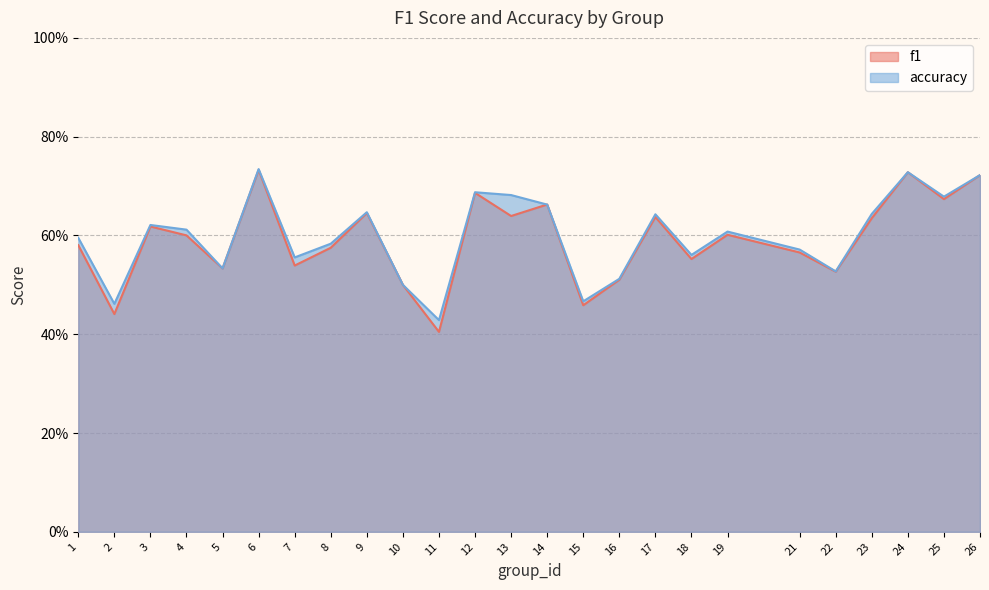

What is the difference between the accuracy values at 14 and 7?

0.1